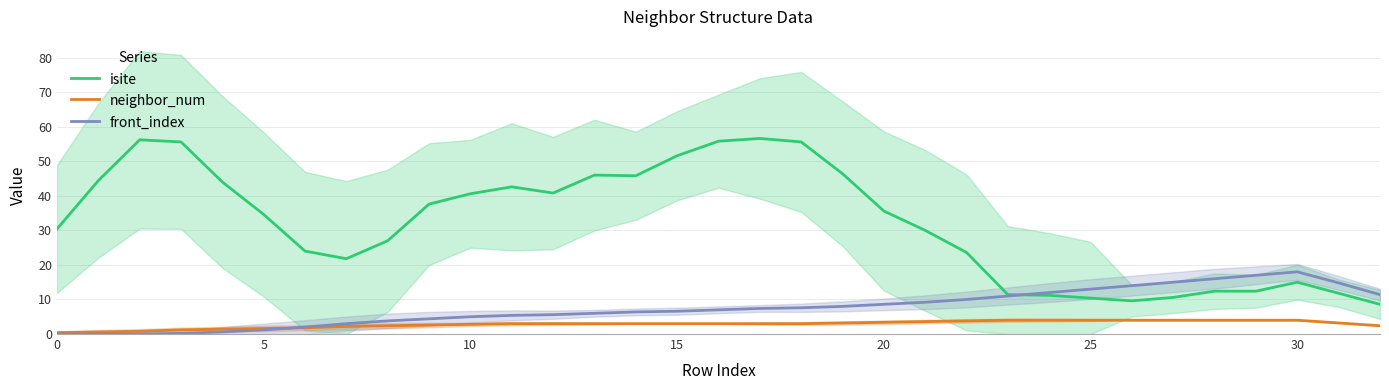

Is it true that front_index equals 8.6 at 20?

True